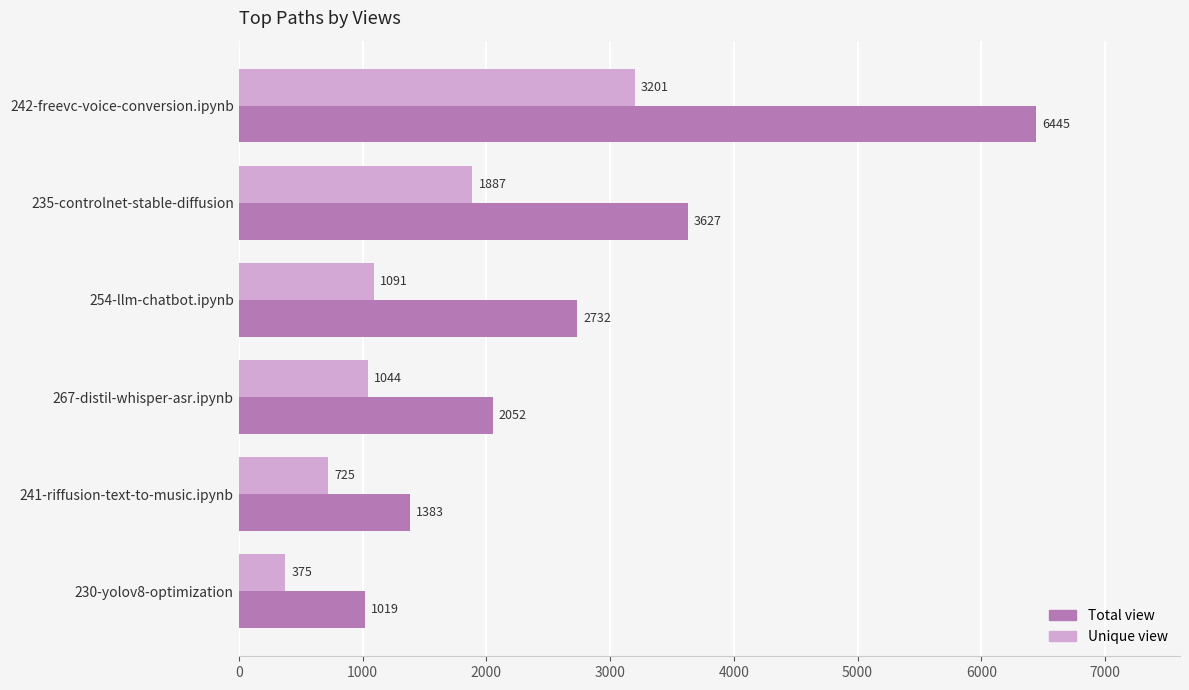

What is the sum of all Total view values?

17258